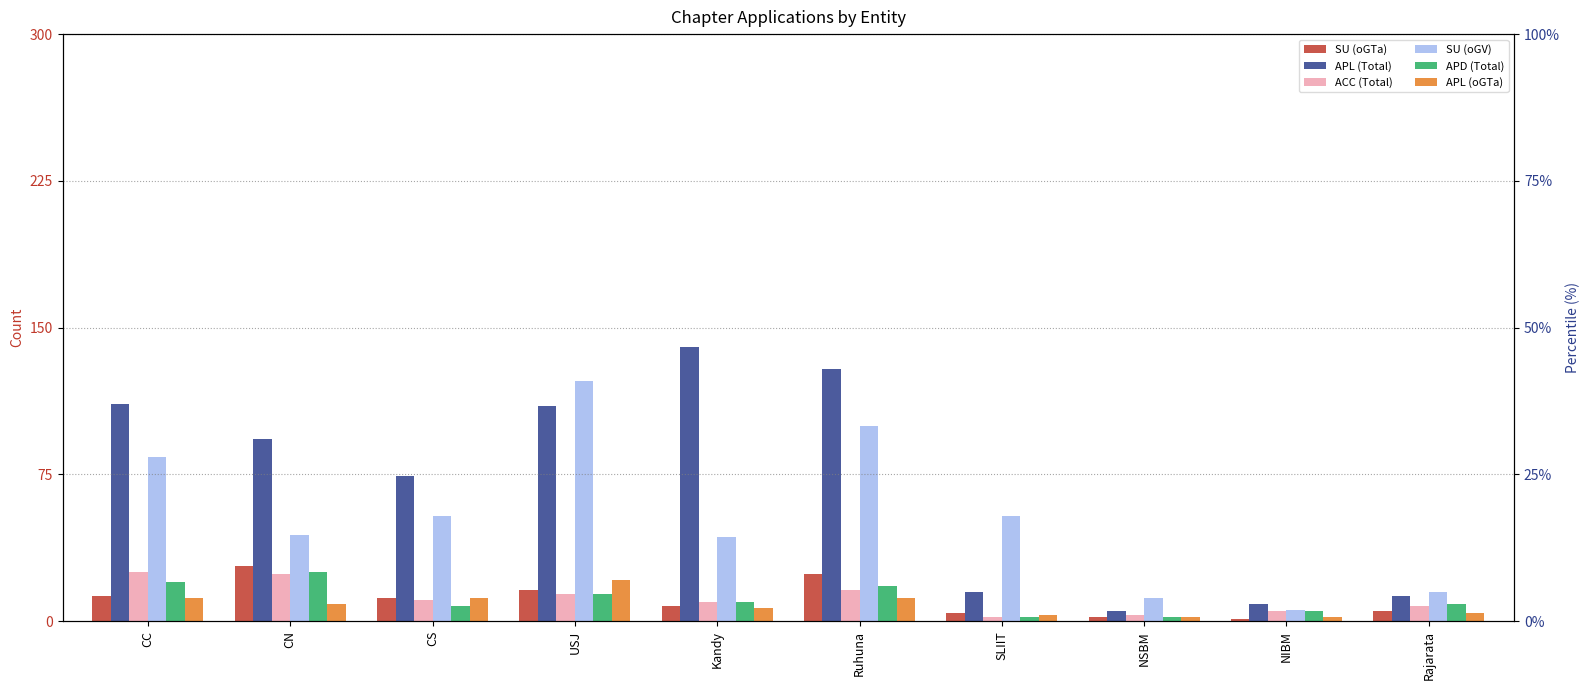

Reading left to right, transcribe all the data shown in this chart.

SU (oGTa): 13	28	12	16	8	24	4	2	1	5
APL (Total): 111	93	74	110	140	129	15	5	9	13
ACC (Total): 25	24	11	14	10	16	2	3	5	8
SU (oGV): 84	44	54	123	43	100	54	12	6	15
APD (Total): 20	25	8	14	10	18	2	2	5	9
APL (oGTa): 12	9	12	21	7	12	3	2	2	4